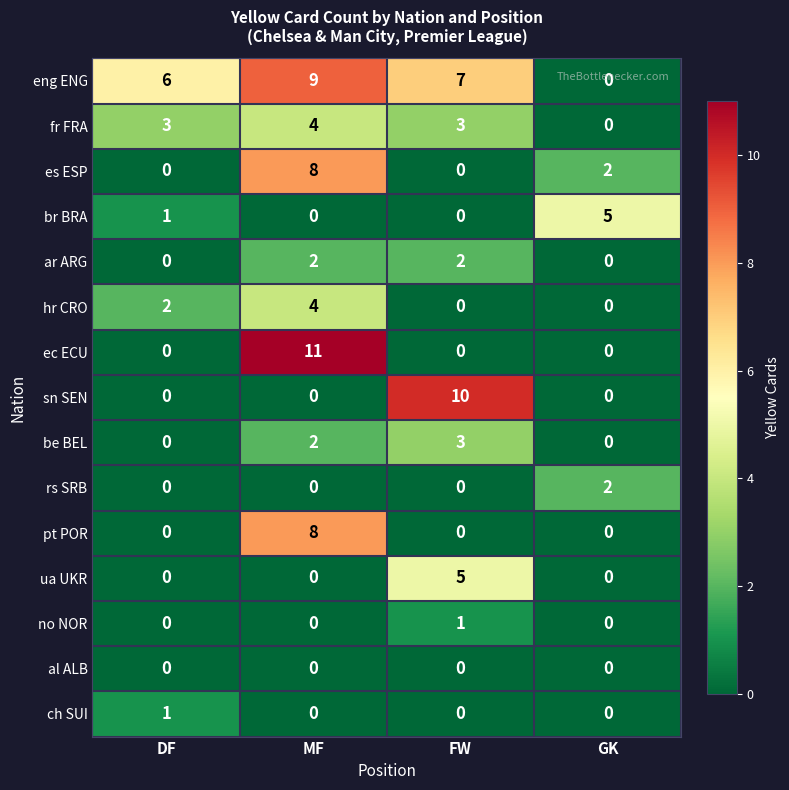

What is the maximum value for ua UKR?

5